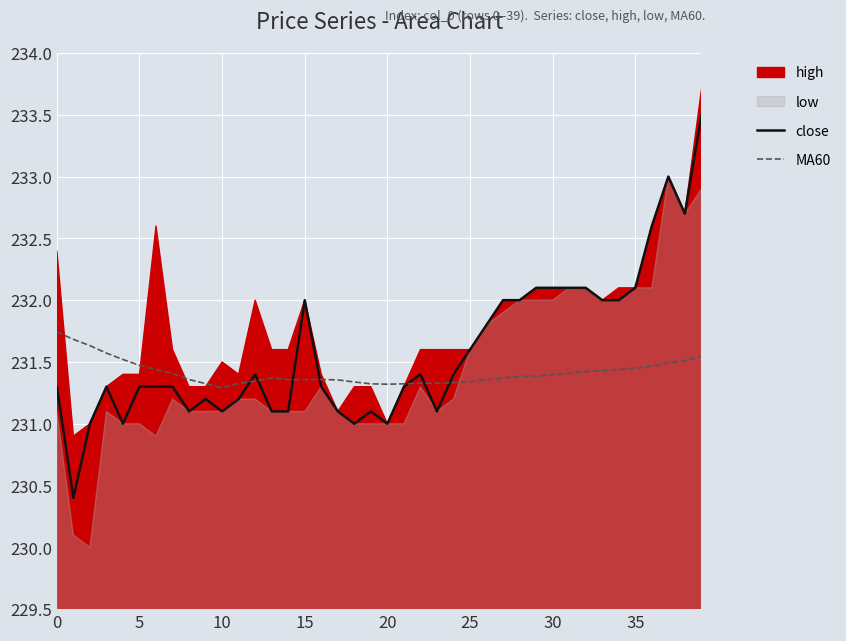

True or false: MA60 has a value of 231.4 at 35.

True